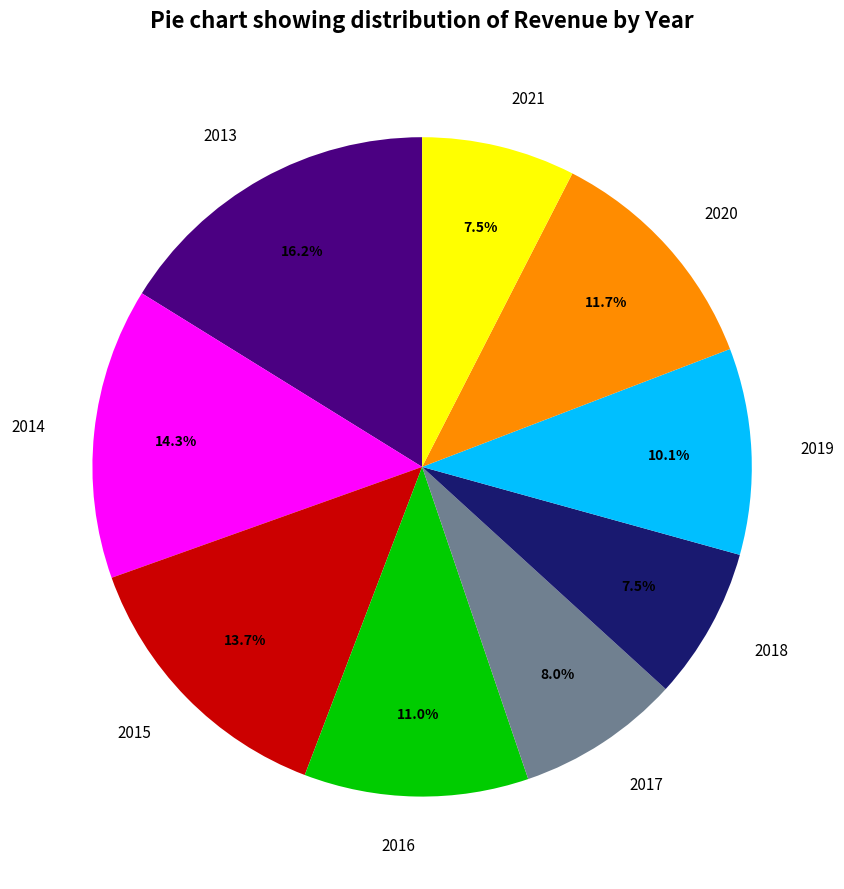

Is there any slice that represents more than half of the pie?

No